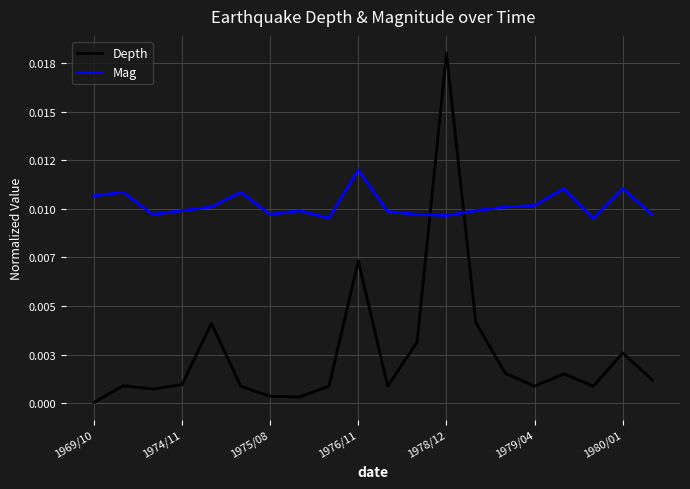

What are all the series names shown in the legend?

Depth, Mag